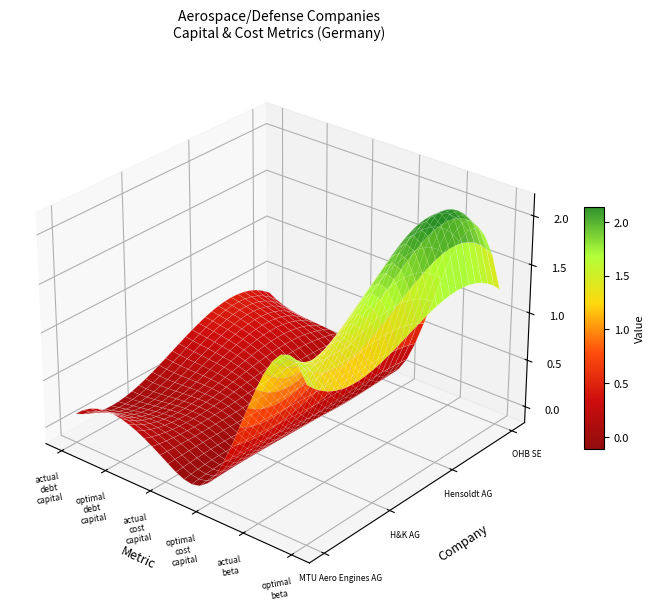

True or false: Hensoldt AG (XTRA:5UH) has a value of 0.3 at optimal_debt_capital.

True